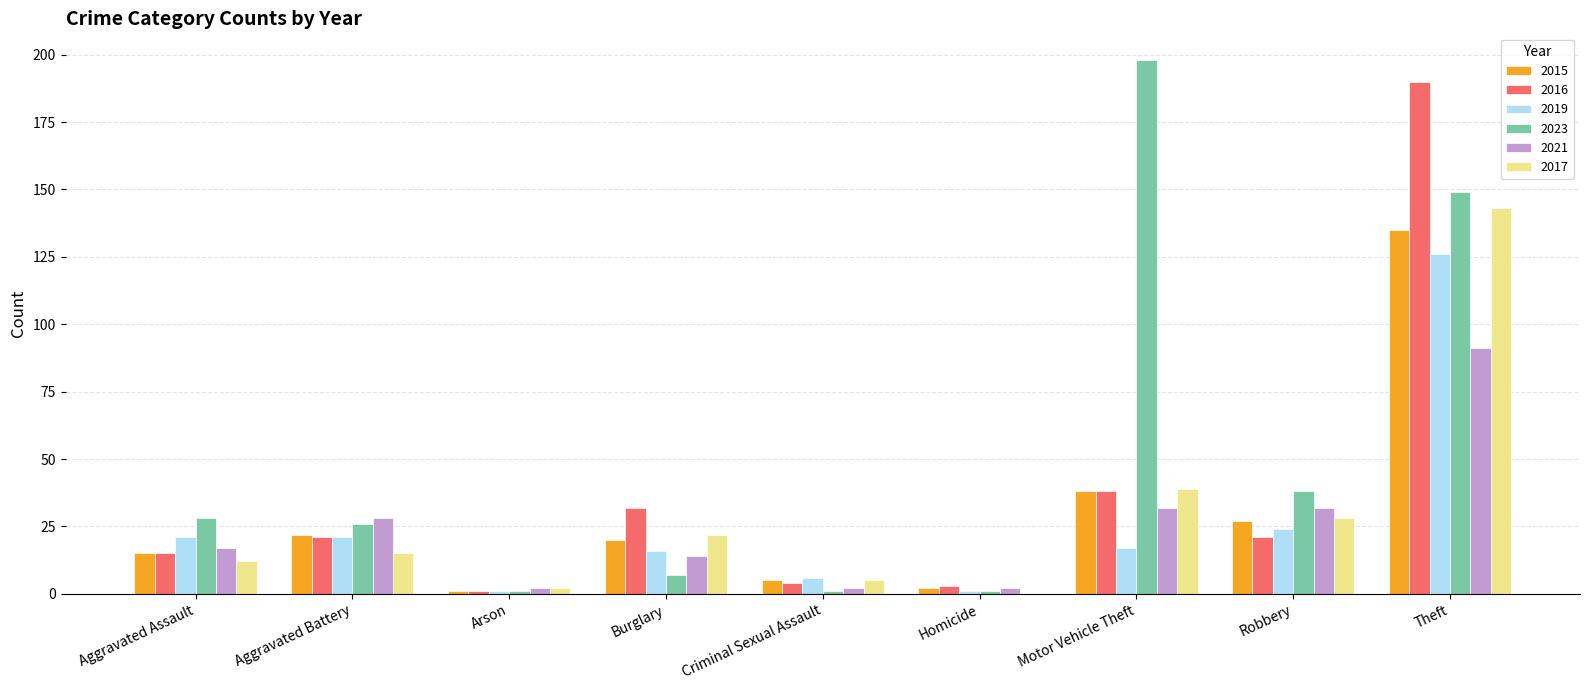

Reading left to right, list all the values displayed in this chart.

2015: 15	22	1	20	5	2	38	27	135
2016: 15	21	1	32	4	3	38	21	190
2019: 21	21	1	16	6	1	17	24	126
2023: 28	26	1	7	1	1	198	38	149
2021: 17	28	2	14	2	2	32	32	91
2017: 12	15	2	22	5	0	39	28	143